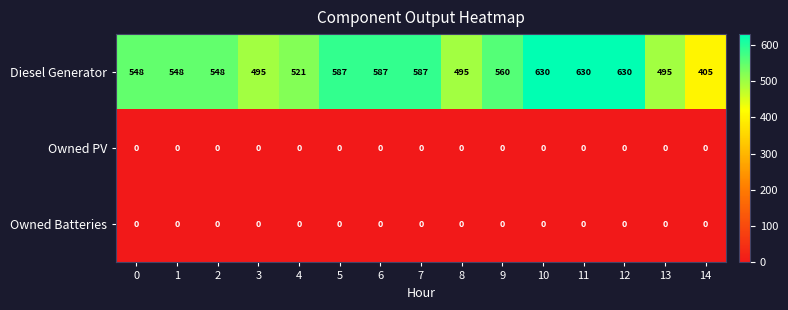

What is the average value of the Diesel Generator series?

551